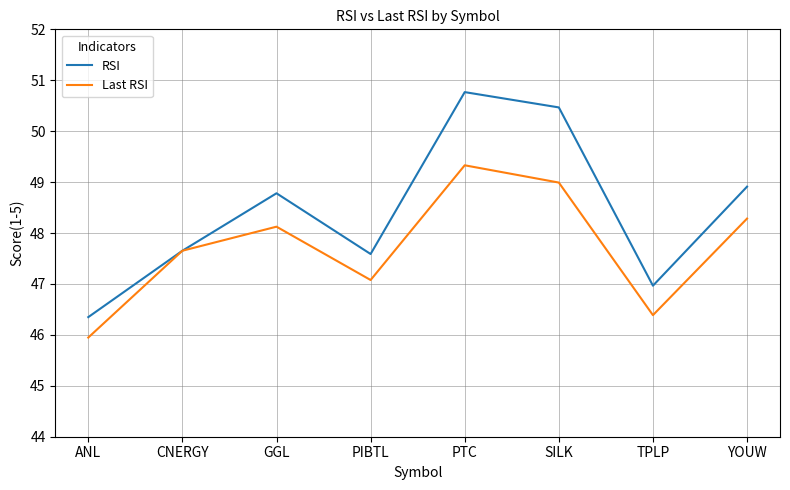

How many values in the RSI series are below 48?

4